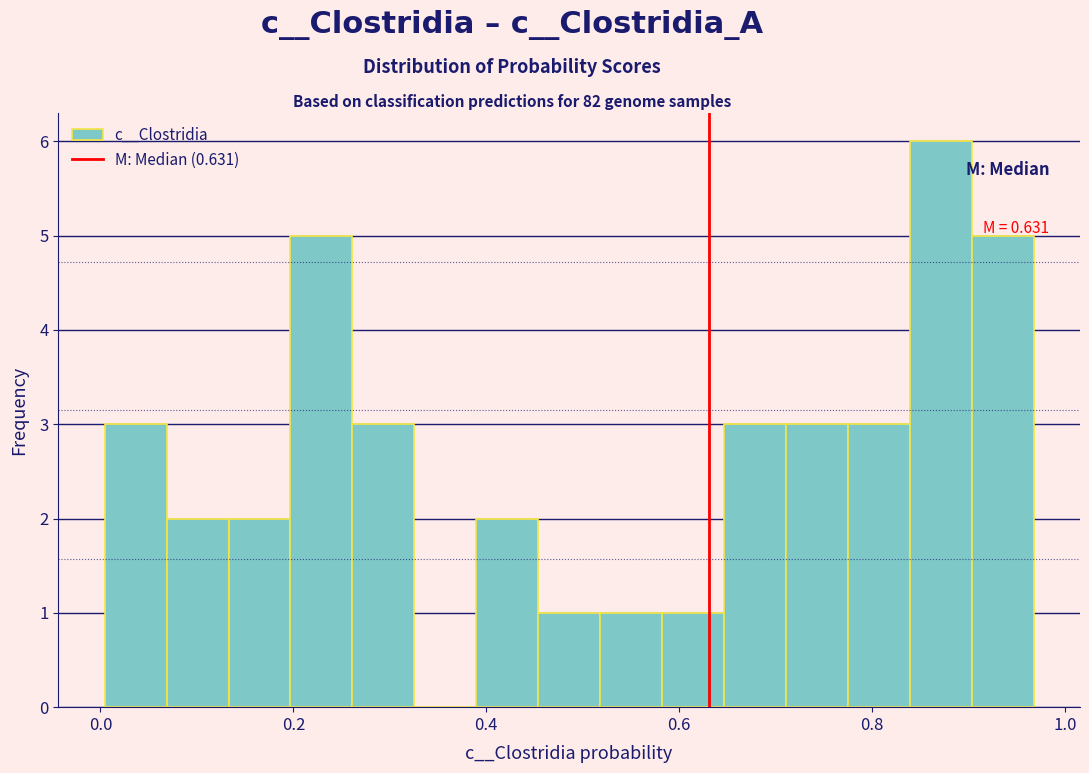

Around what value on the x-axis is the tallest bar? Give the approximate position of its centre, as read against the axis.

0.88